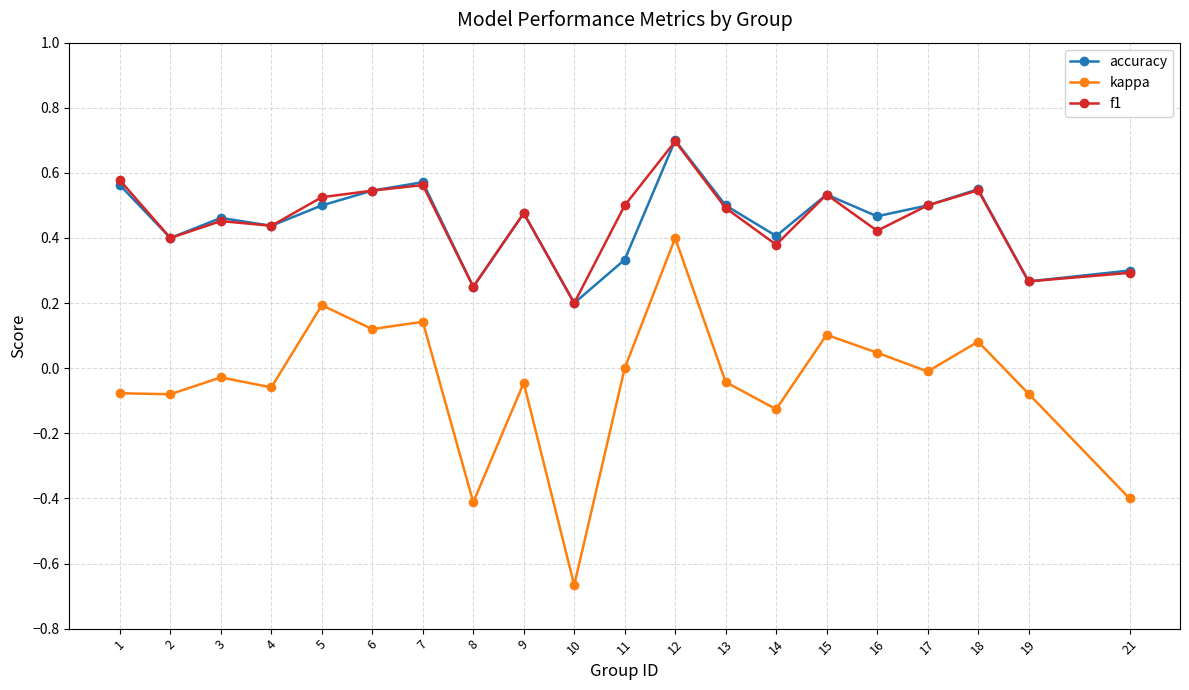

True or false: f1 and kappa intersect in this chart.

False